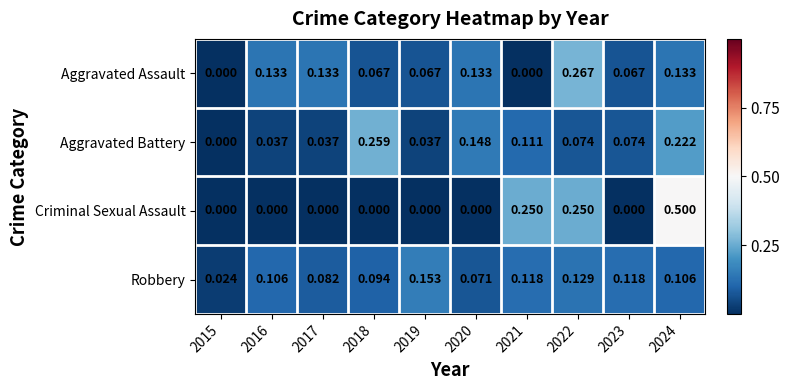

Which series has the largest total across all categories?

Robbery